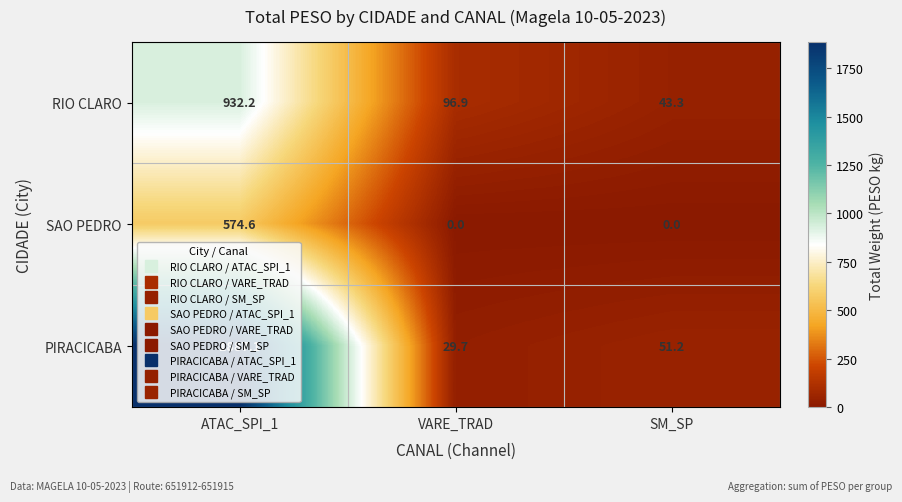

Rank the series by their average value, from highest to lowest.

PIRACICABA, RIO CLARO, SAO PEDRO